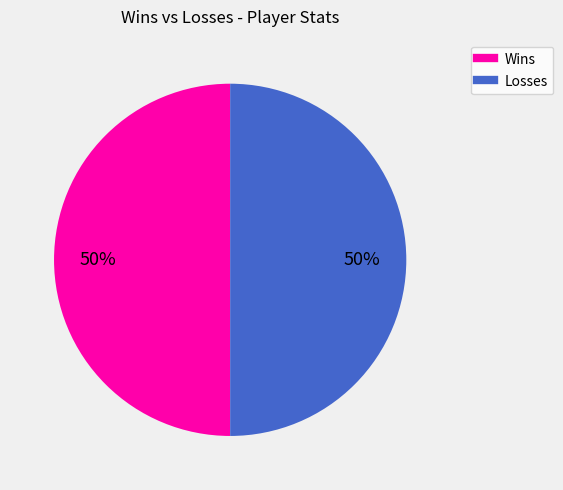

To the nearest percent, what is the average slice percentage?

50%